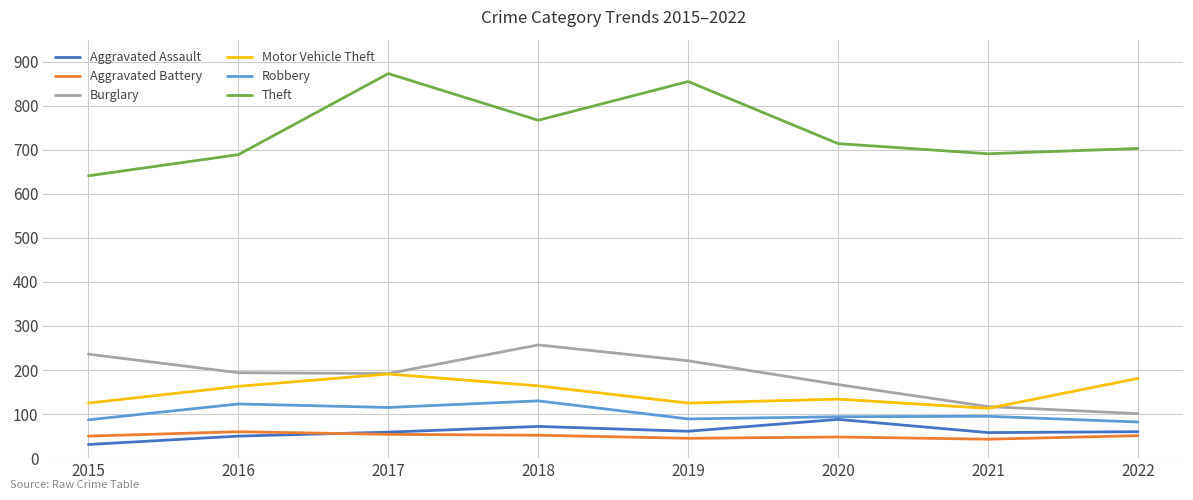

True or false: Burglary and Theft cross at least once.

False